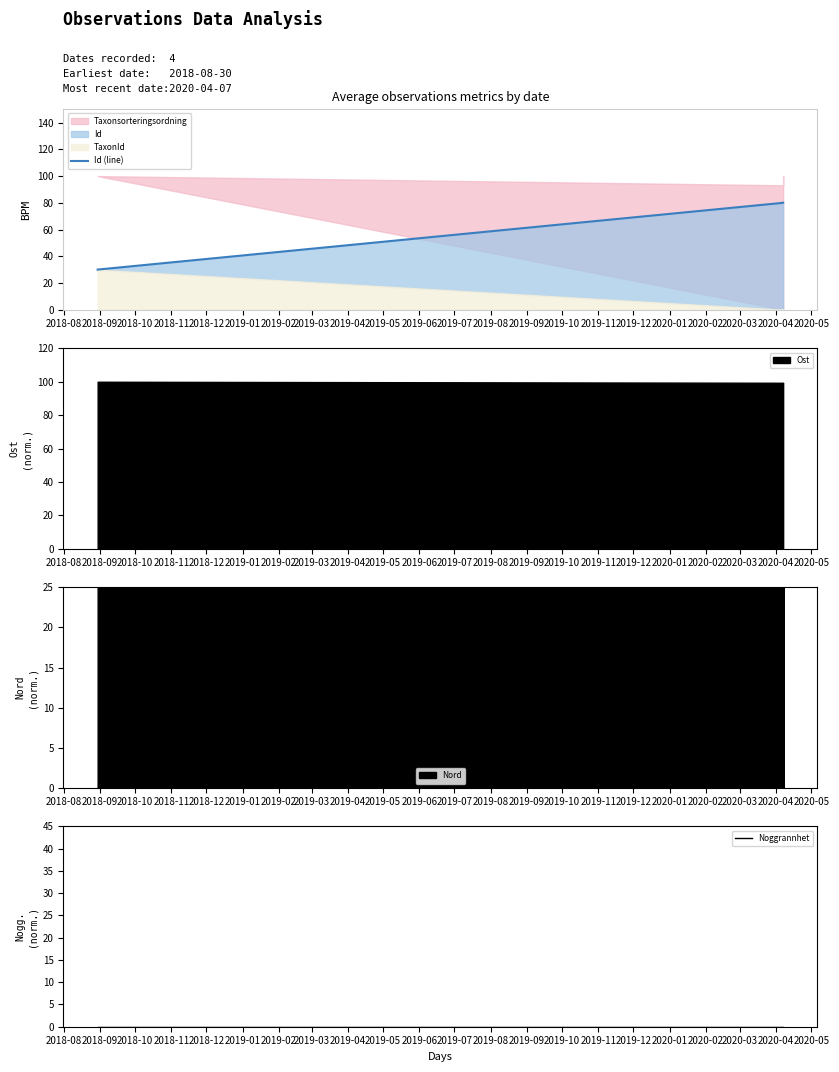

What is the value of the Id (line) point at the 4th from the left?

80.0